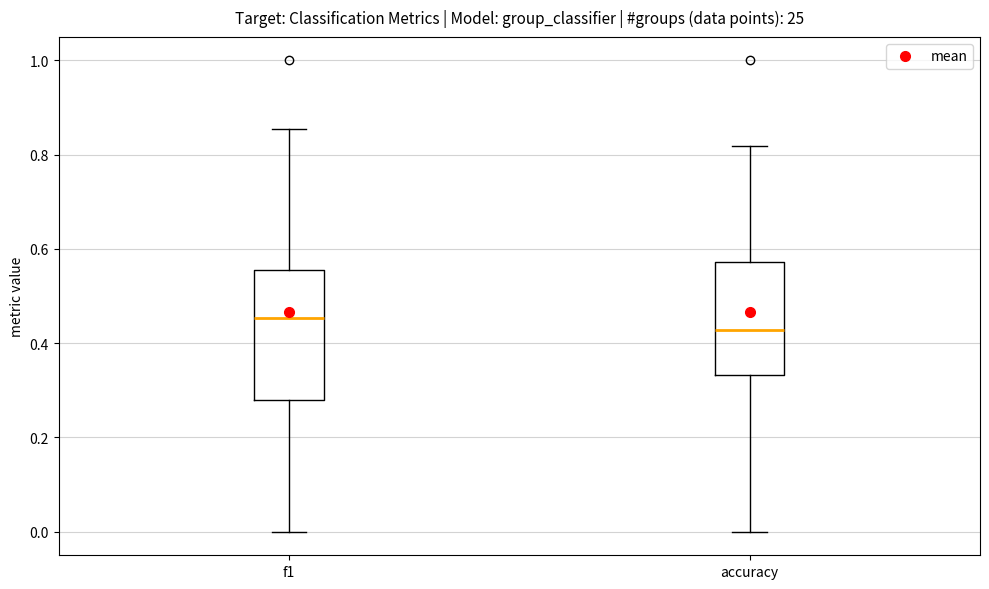

Which box's median line is the lowest?

accuracy